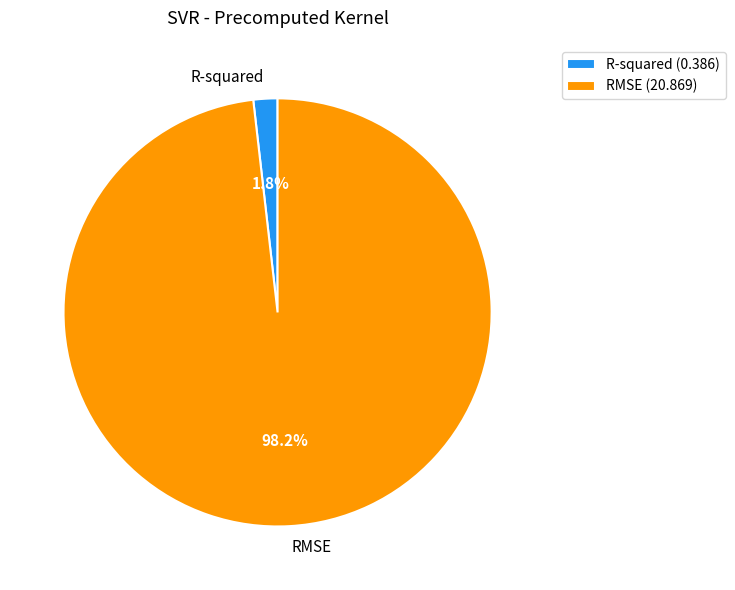

How many slices are in this pie chart?

2